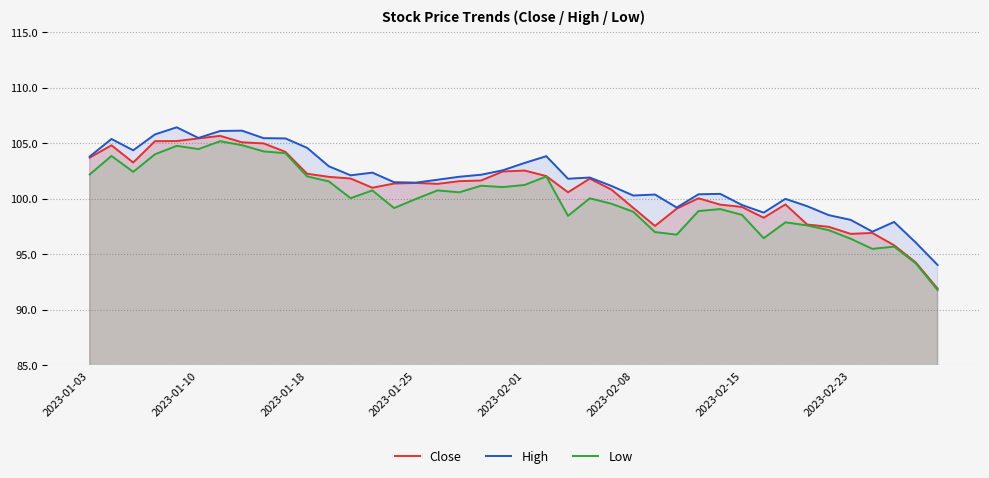

What is the lowest value of the Close series?

91.9